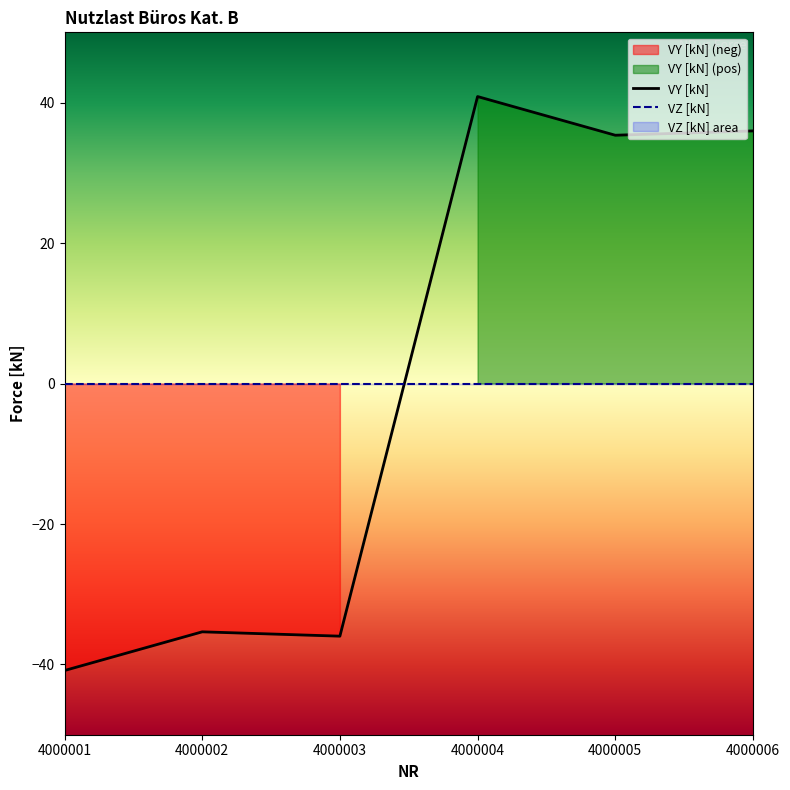

After their last crossing, which series has the higher values: VZ [kN] or VY [kN]?

VY [kN]